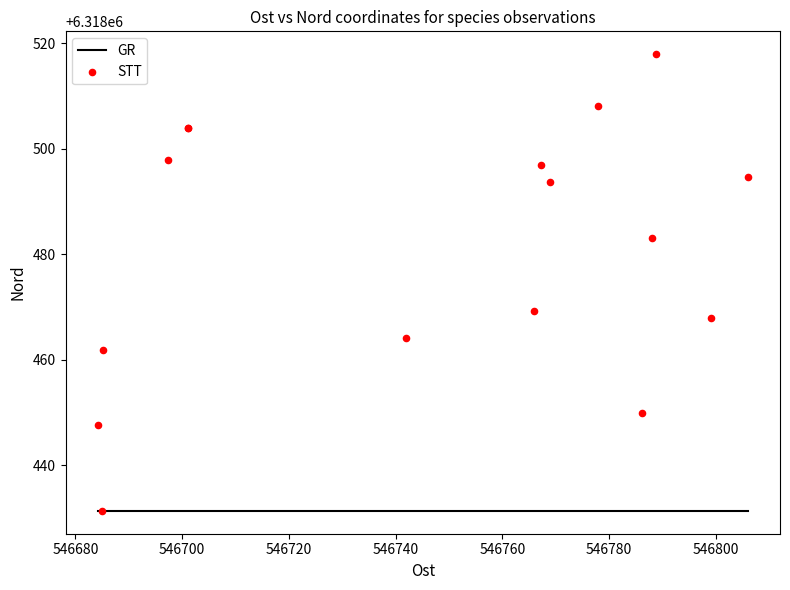

What Y value in the scatter plot is closest to 6318474?

6318469.2